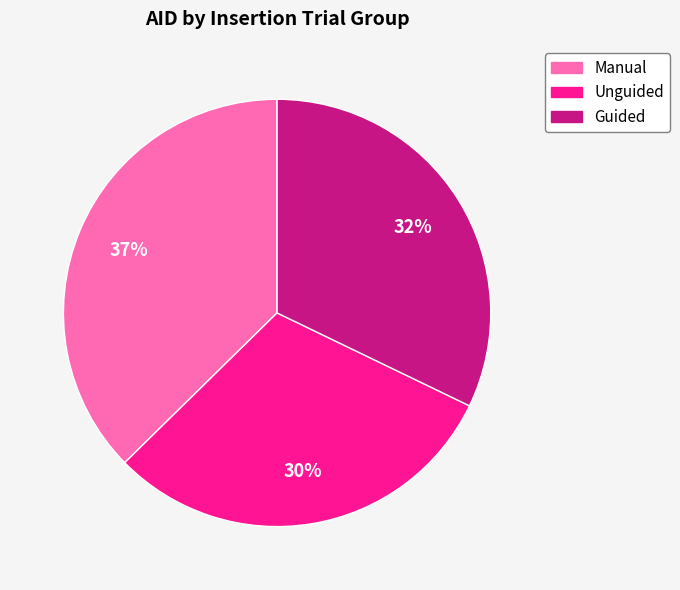

To the nearest percent, what is the combined percentage of Guided and Unguided?

63%